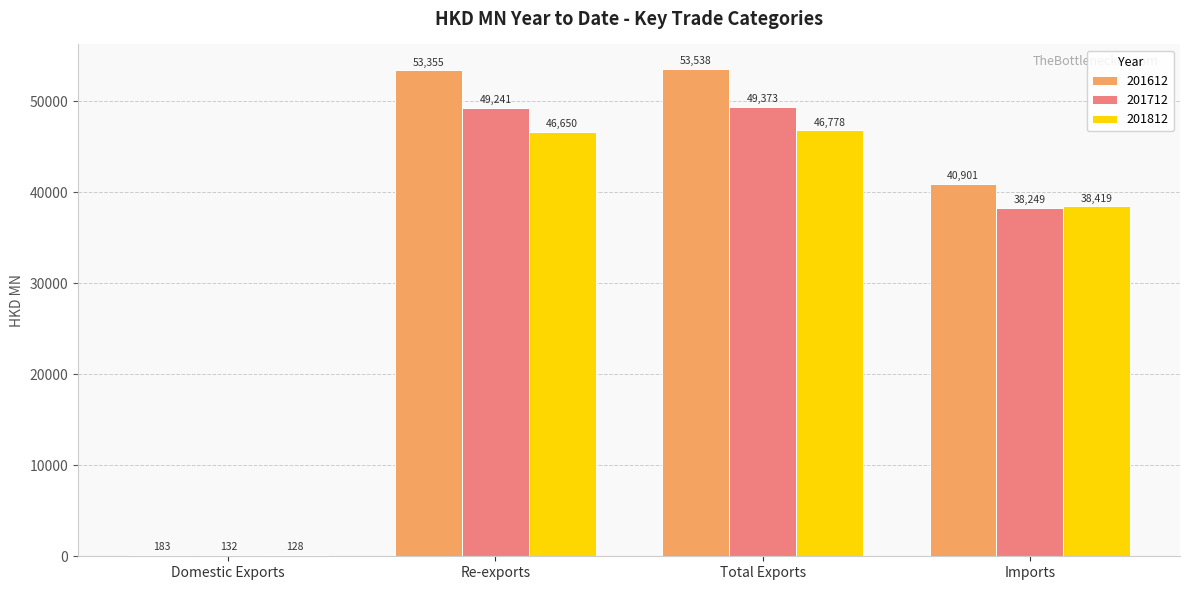

True or false: 201612 has a value of 53354.7 at Re-exports.

True